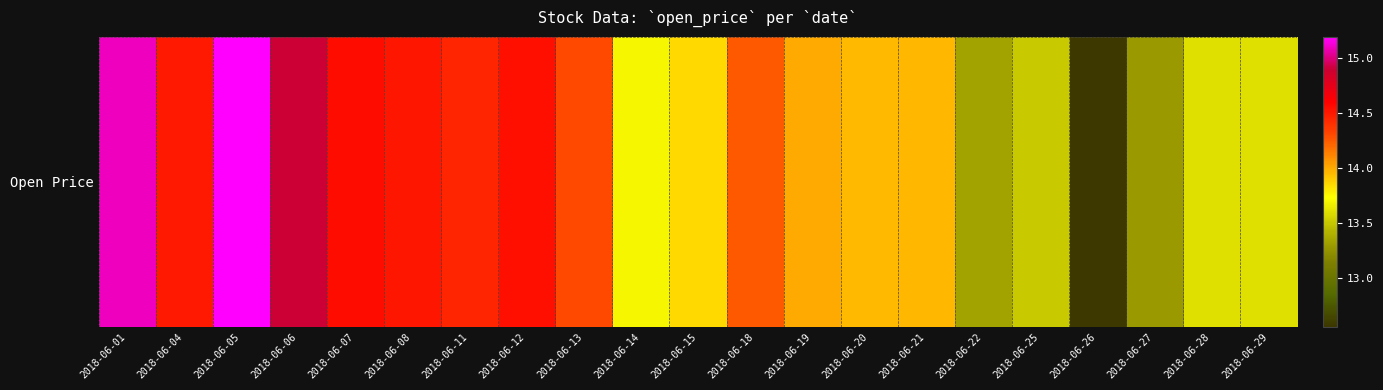

Reading right to left, transcribe all the data shown in this chart.

13.6	13.6	13.3	12.6	13.5	13.3	14.0	13.9	14.0	14.2	13.8	13.7	14.3	14.5	14.4	14.5	14.6	14.9	15.2	14.5	15.1